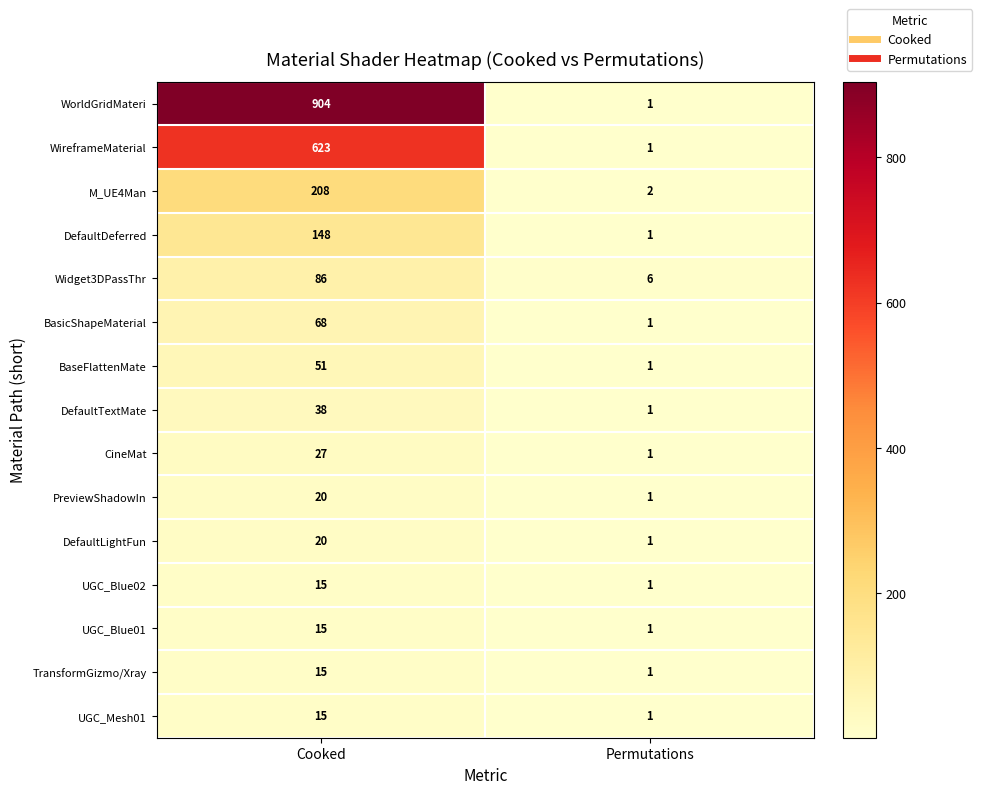

List the labels in order of DefaultLightFun value, largest first.

Cooked, Permutations